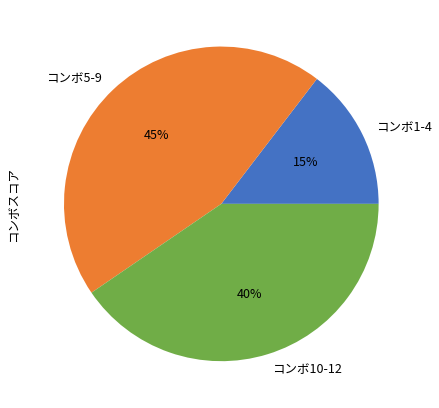

Which slice is the smallest?

コンボ1-4